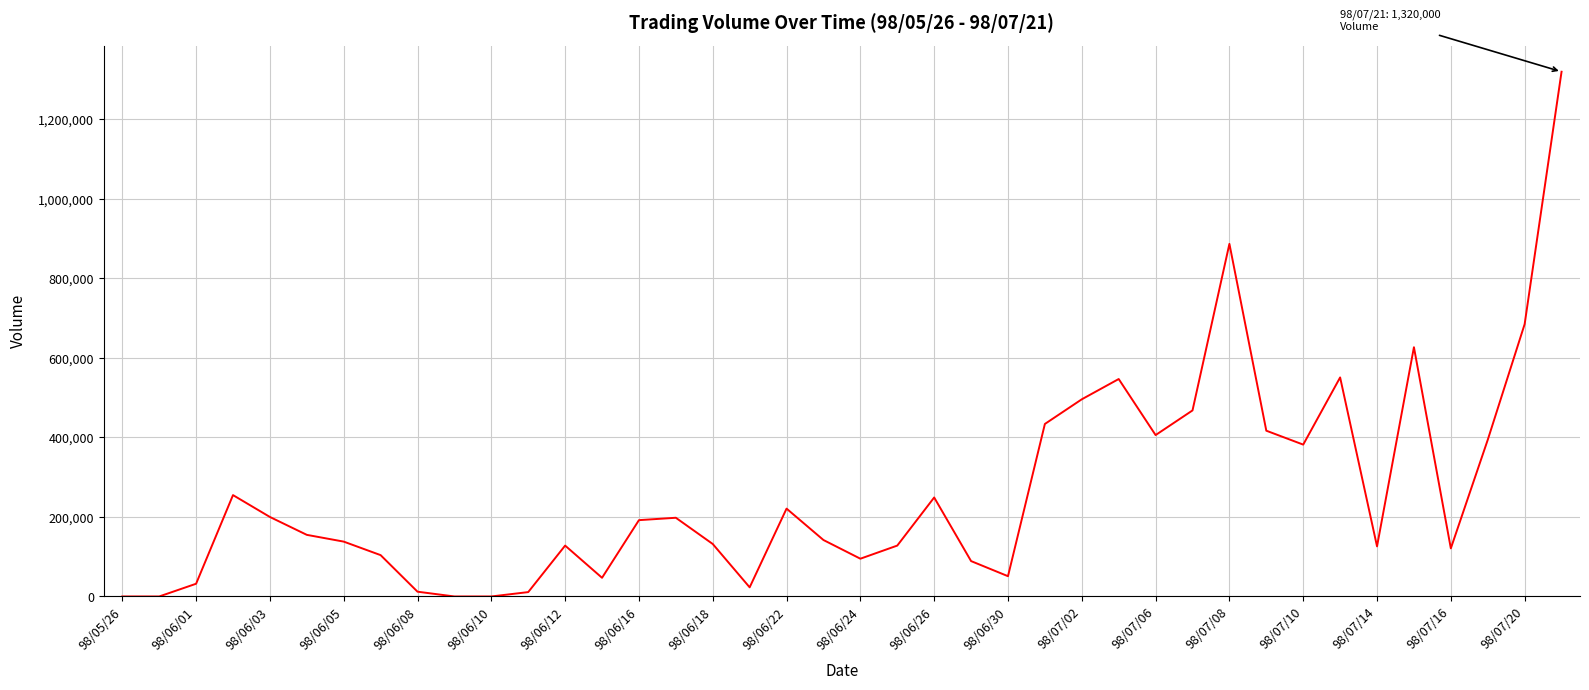

What is the difference between the maximum and minimum values?

1320000